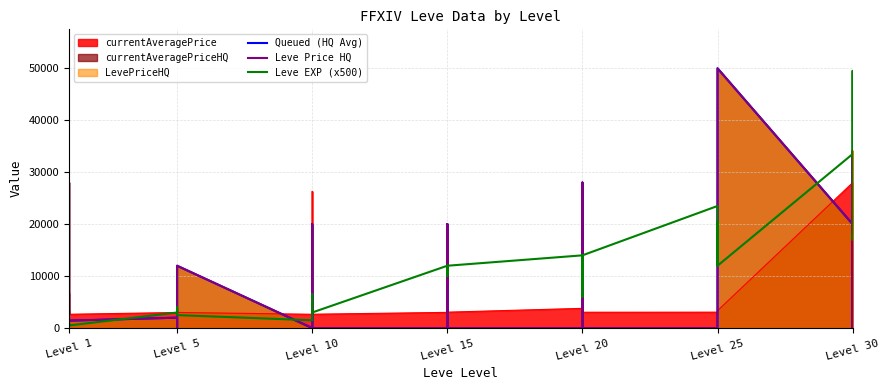

The value of Leve EXP (x500) at Level 1 is 372.5. True or false?

False